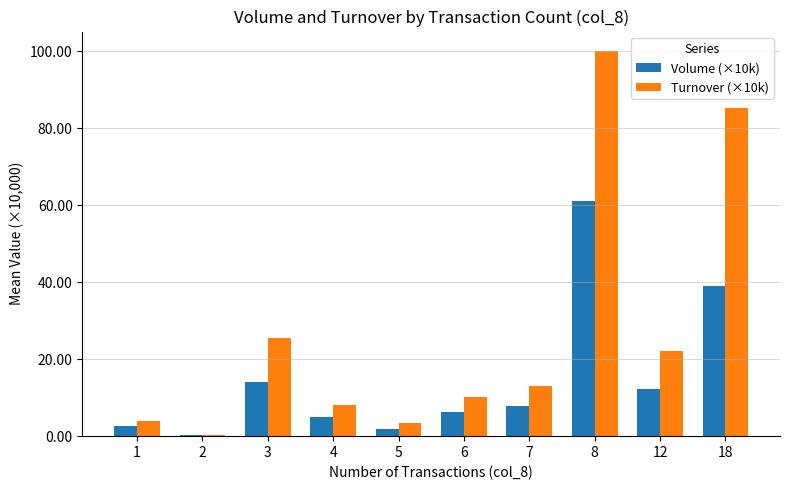

The Turnover (×10k) series shows 8.9 at 7. True or false?

False